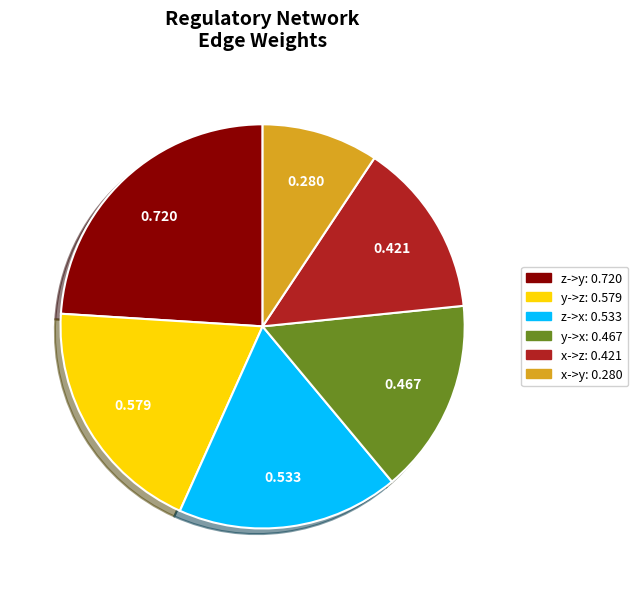

Between y->z and x->y, which is larger?

y->z